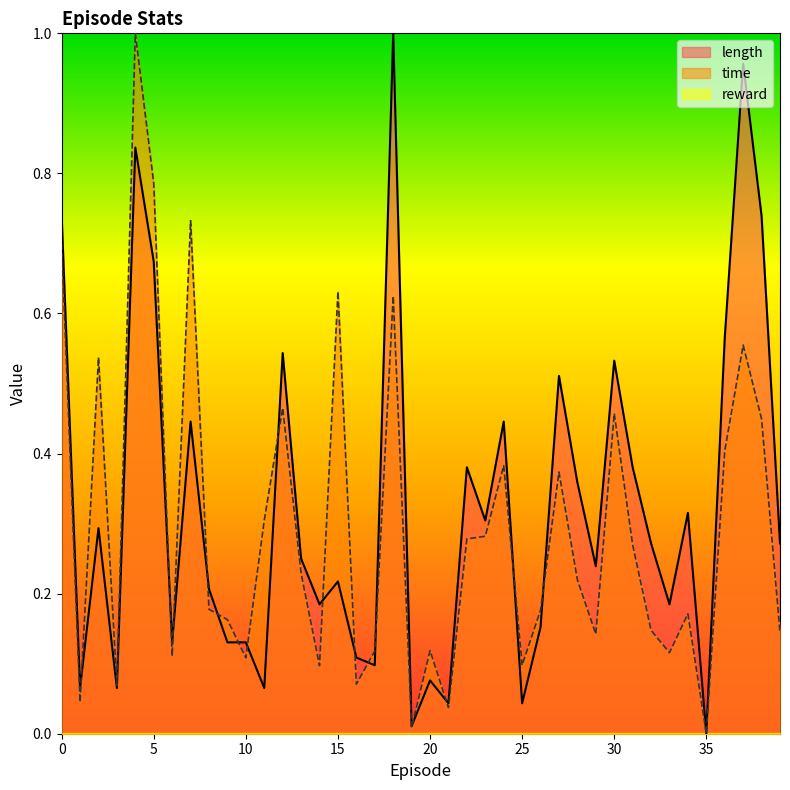

How many lines are shown in the chart?

3